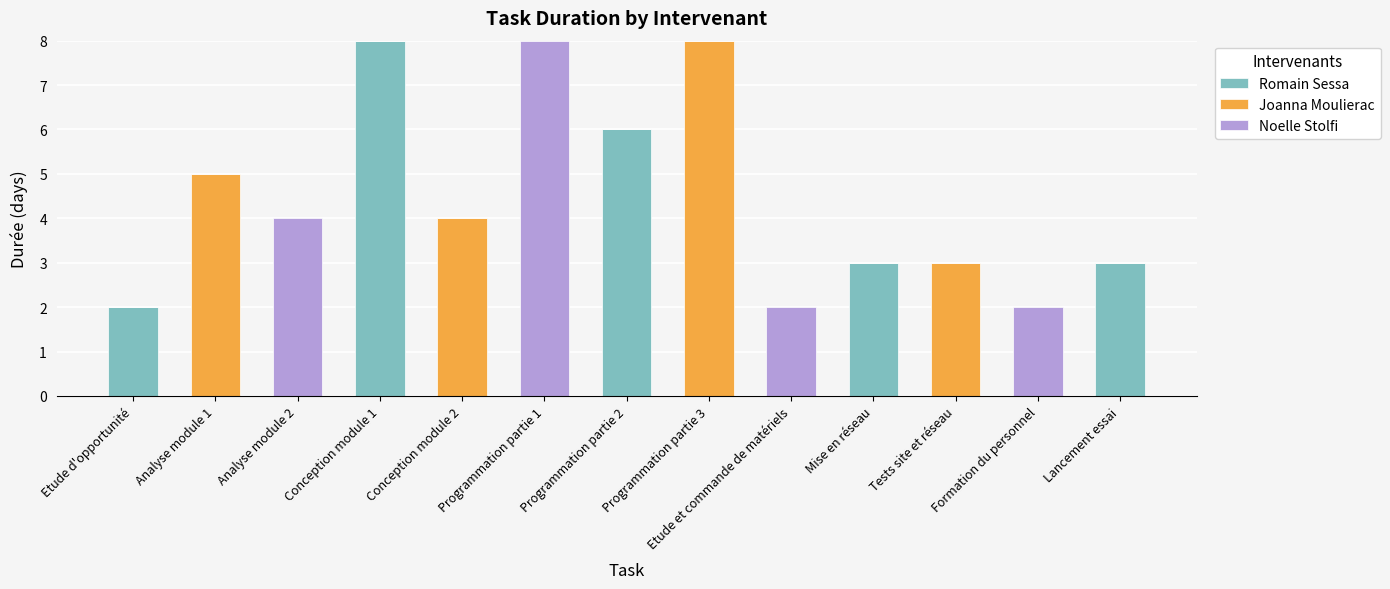

Which category has the highest value in the Romain Sessa series?

Conception module 1